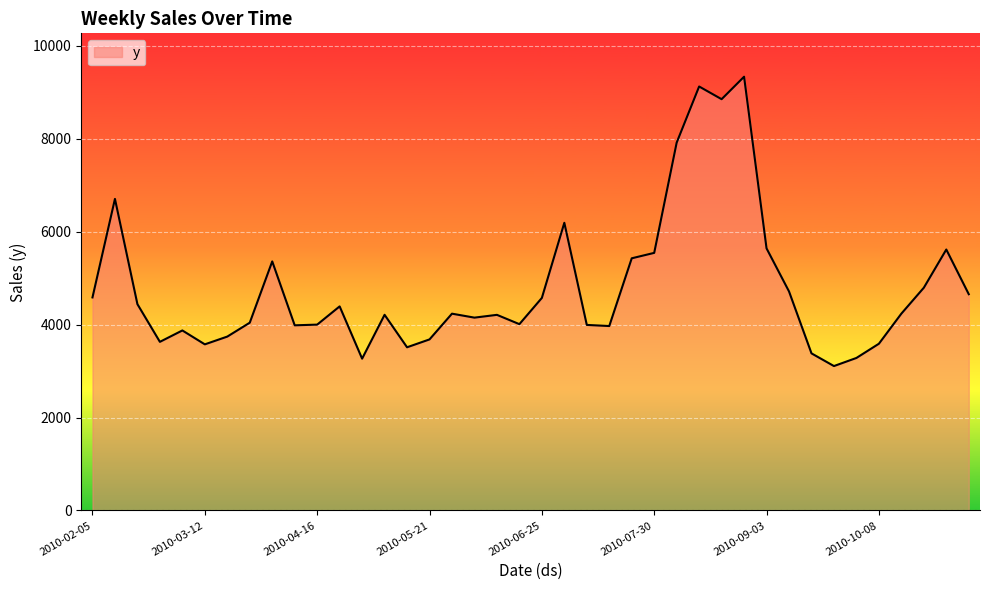

What is the difference between the maximum and minimum values?

6223.5